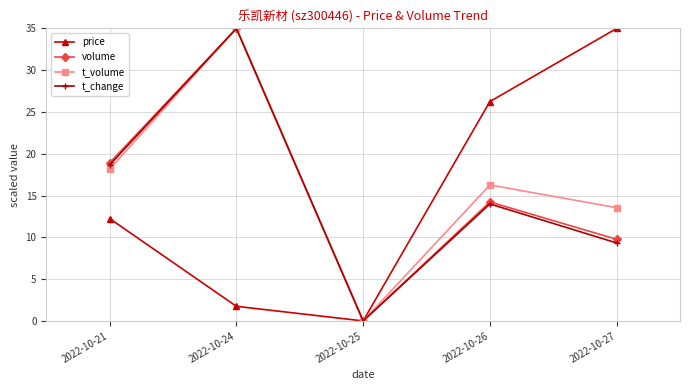

How many lines are shown in the chart?

4